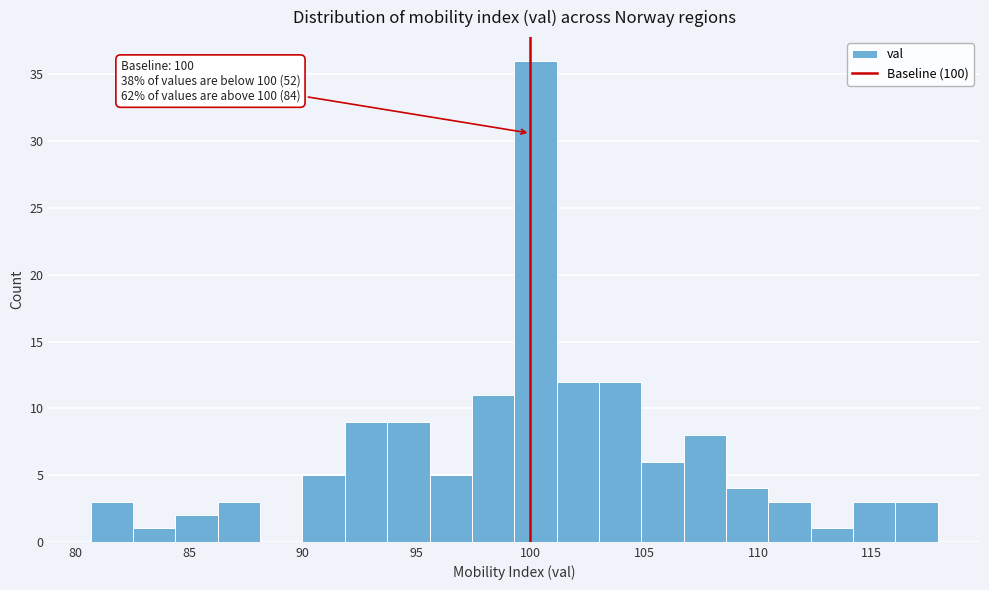

Read against the x-axis, roughly where is the centre of the tallest bar?

100.0